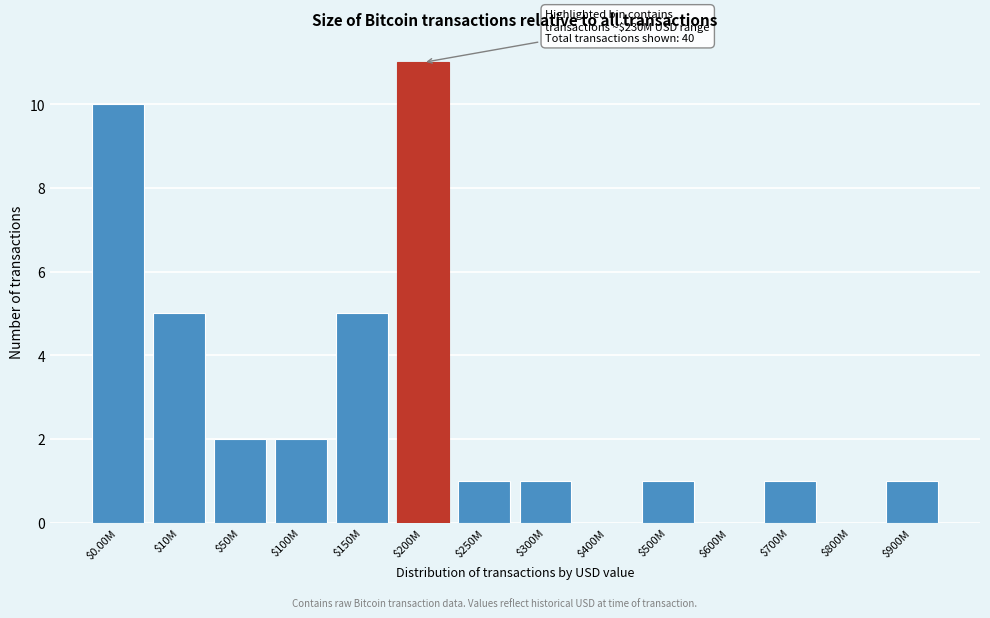

True or false: the data shows 0 at $600M.

True